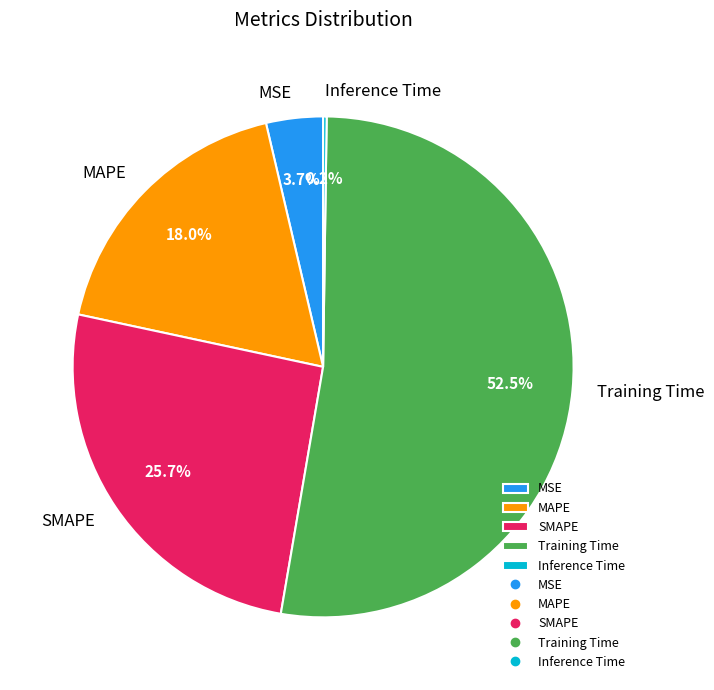

Which slice is the largest?

Training Time